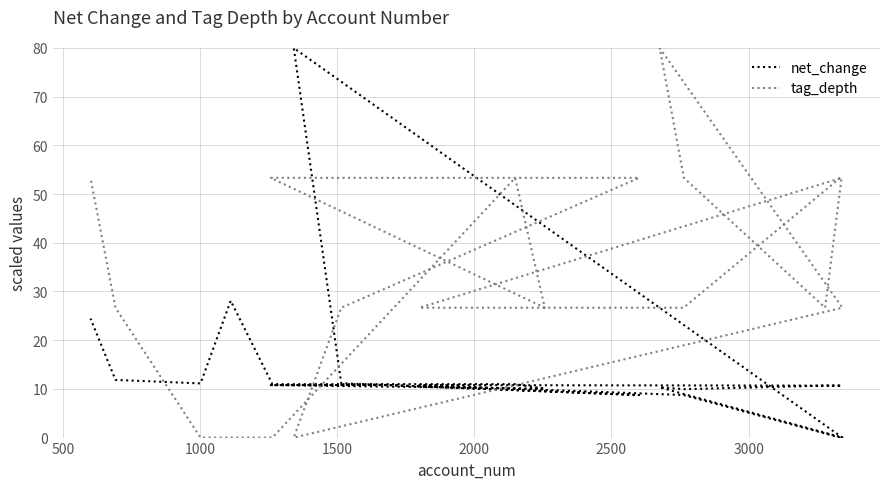

List the series in order of their overall mean, highest first.

tag_depth, net_change